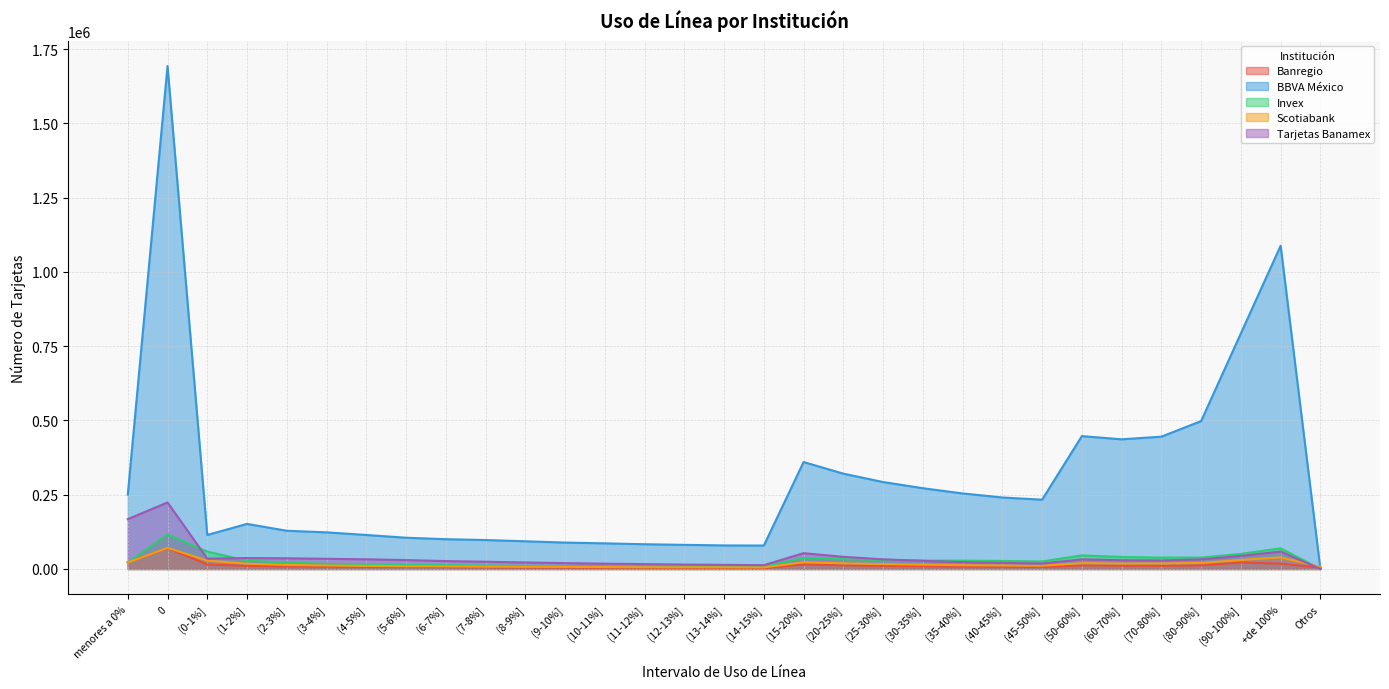

Reading left to right, list all the values displayed in this chart.

Banregio: 23009	70372	15168	10567	8839	7908	7344	7997	6359	5523	5229	5028	4413	4281	3965	3738	3504	15263	12378	10609	9456	8151	7414	6664	12100	11066	10902	11915	21728	17970	4472
BBVA México: 250111	1692944	114500	151707	128668	123246	114460	105189	100243	97440	93228	88868	86255	83273	81238	79257	78880	359937	320892	292630	271888	254211	240646	233216	447246	436418	445328	497763	792974	1087948	215
Invex: 21036	116403	58404	27970	21618	17468	15030	13412	12586	11828	10769	10450	9658	9235	8880	8440	8116	37054	32827	30605	28384	28105	27024	25287	45646	40490	38342	38274	50761	69510	192
Scotiabank: 21761	71165	28232	17827	13644	11628	10322	9368	8697	7800	7239	6954	6397	5876	5614	5469	5208	22626	19036	16491	14443	12736	11623	10872	19635	18315	18467	20318	30382	39153	7186
Tarjetas Banamex: 167696	223957	34828	36842	35925	34306	32531	29990	26587	24419	21976	19740	17819	16372	14879	13876	12823	53177	40909	32419	27307	22924	20349	18456	32333	29431	28673	32286	44076	58769	199